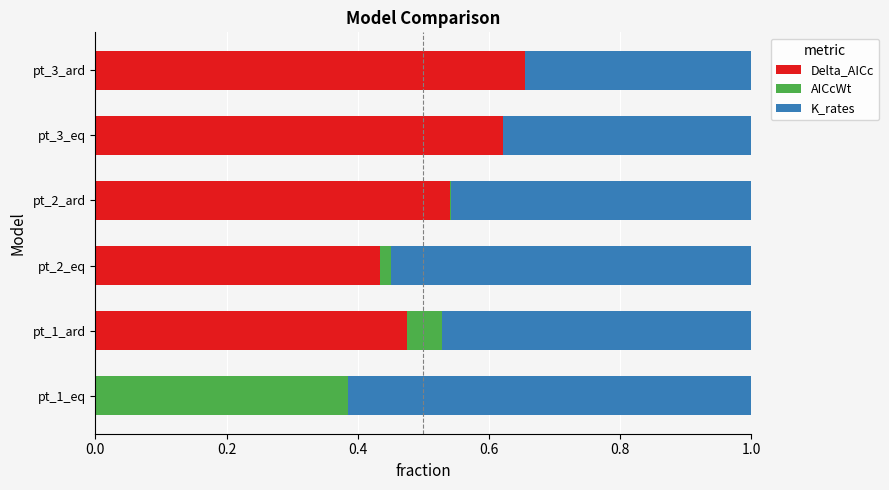

What is the sum of all Delta_AICc values?

2.7